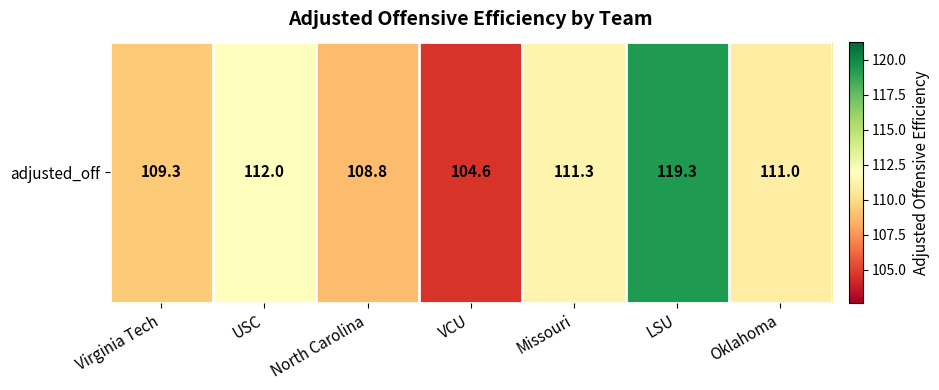

List the labels in order of value, smallest first.

VCU, North Carolina, Virginia Tech, Oklahoma, Missouri, USC, LSU